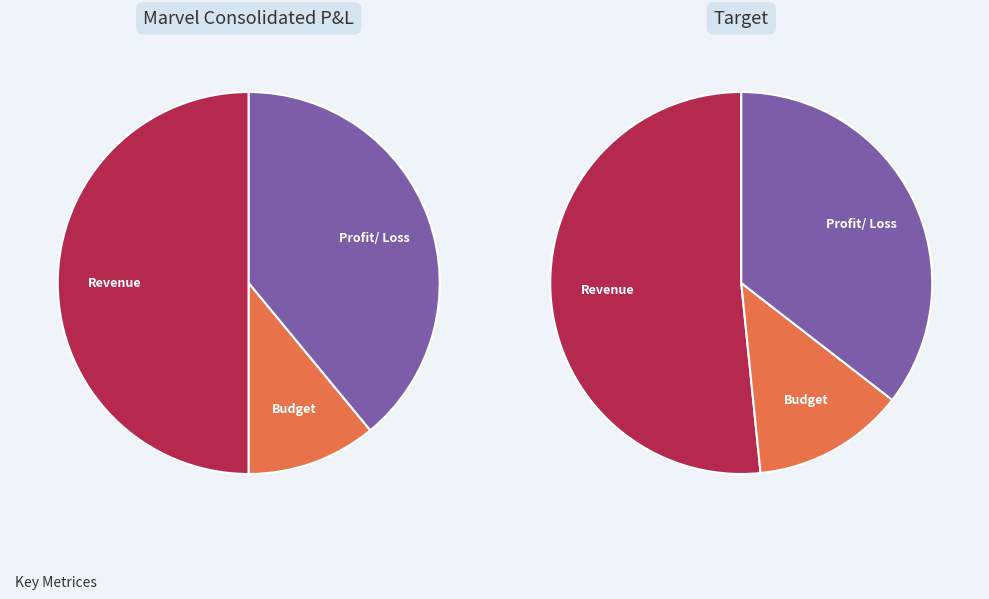

How many slices are in this pie chart?

3